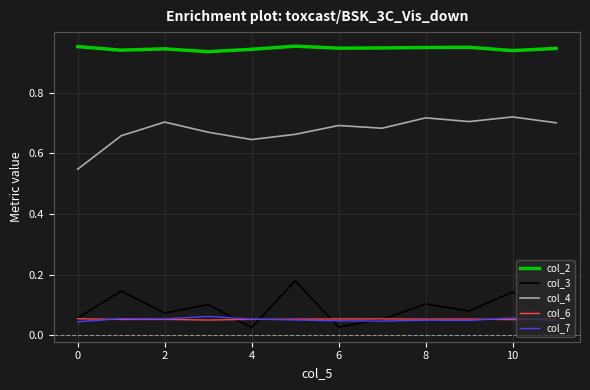

Which series has the largest total across all categories?

col_2